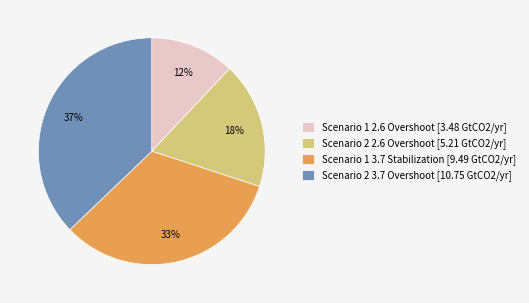

True or false: Scenario 2 2.6 Overshoot accounts for 32% of the total.

False